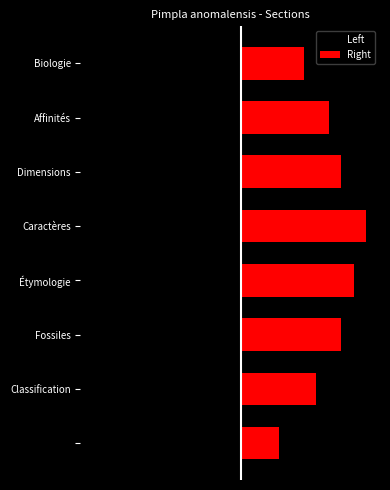

What is the minimum value for Right?

1.3